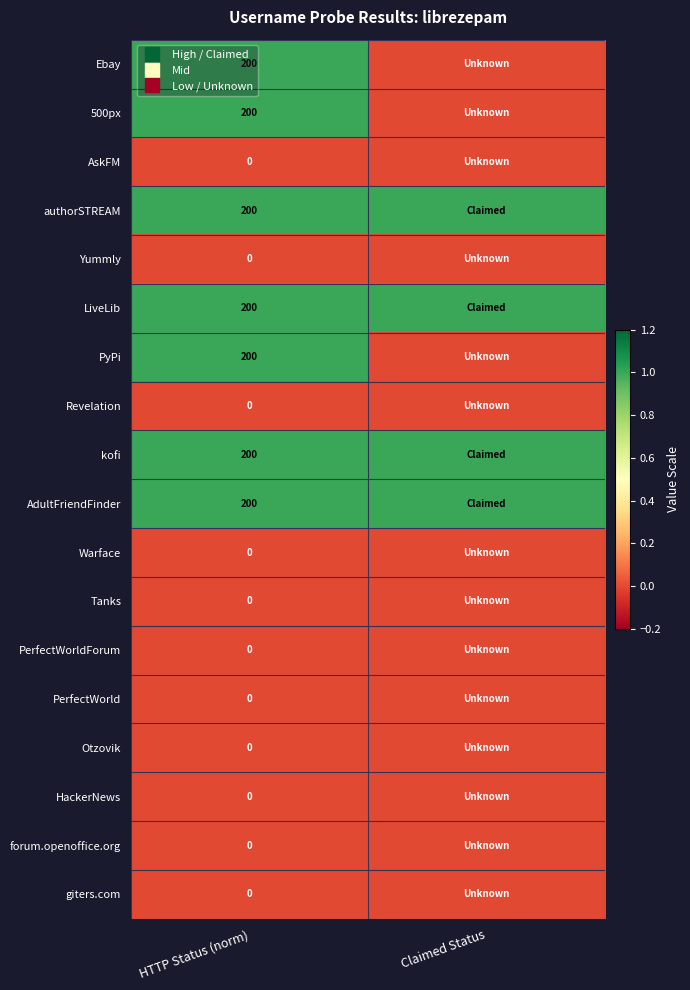

At which category does the chart reach its minimum across all series?

Claimed Status